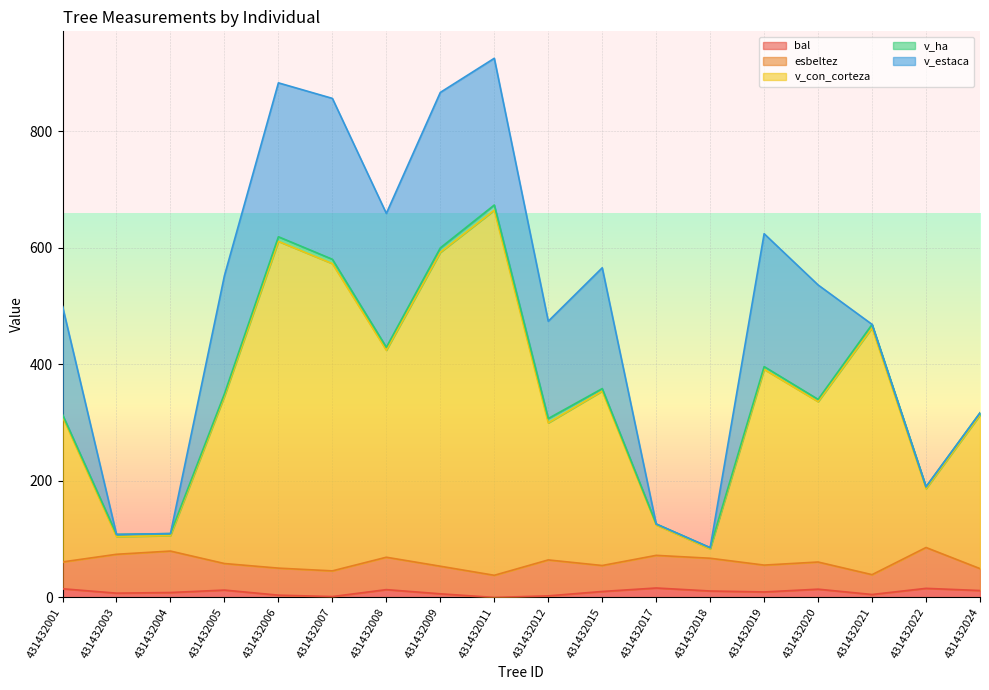

Reading left to right, list all the values displayed in this chart.

bal: 14.9	7.3	8.5	12.6	3.9	1.5	13.4	6.2	0.0	2.7	10.2	16.2	11.1	9.4	14.2	5.1	15.6	11.8
esbeltez: 46.0	66.7	71.1	45.5	46.4	44.1	55.6	47.3	38.0	61.6	44.5	56.0	56.2	46.0	46.6	34.0	70.1	37.6
v_con_corteza: 249.1	30.2	26.6	287.0	560.4	527.0	355.1	538.3	626.2	235.1	299.2	52.1	16.0	335.7	275.1	423.2	100.9	263.4
v_ha: 3.5	3.8	3.4	4.1	7.9	7.5	5.0	7.6	8.9	7.5	4.2	1.7	2.0	4.8	3.9	6.0	3.2	3.7
v_estaca: 185.8	0.0	0.0	202.7	264.0	276.0	229.6	266.7	251.6	166.9	207.2	0.0	0.0	227.9	196.2	0.0	0.0	0.0